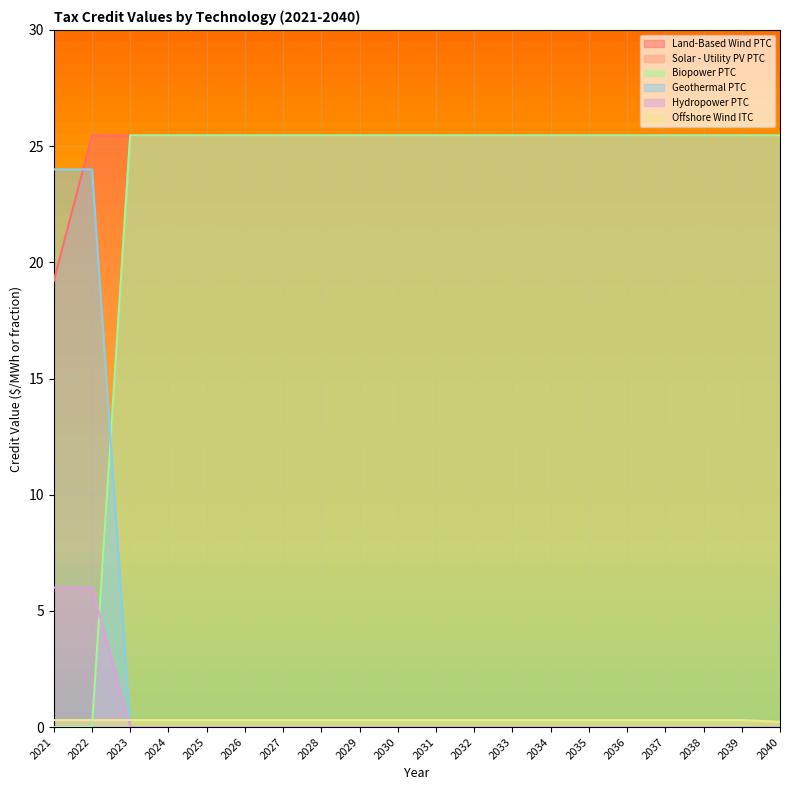

True or false: Land-Based Wind PTC and Solar - Utility PV PTC intersect in this chart.

False